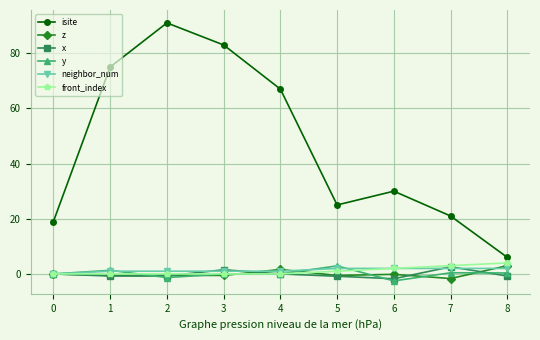

Which series has the largest total across all categories?

isite